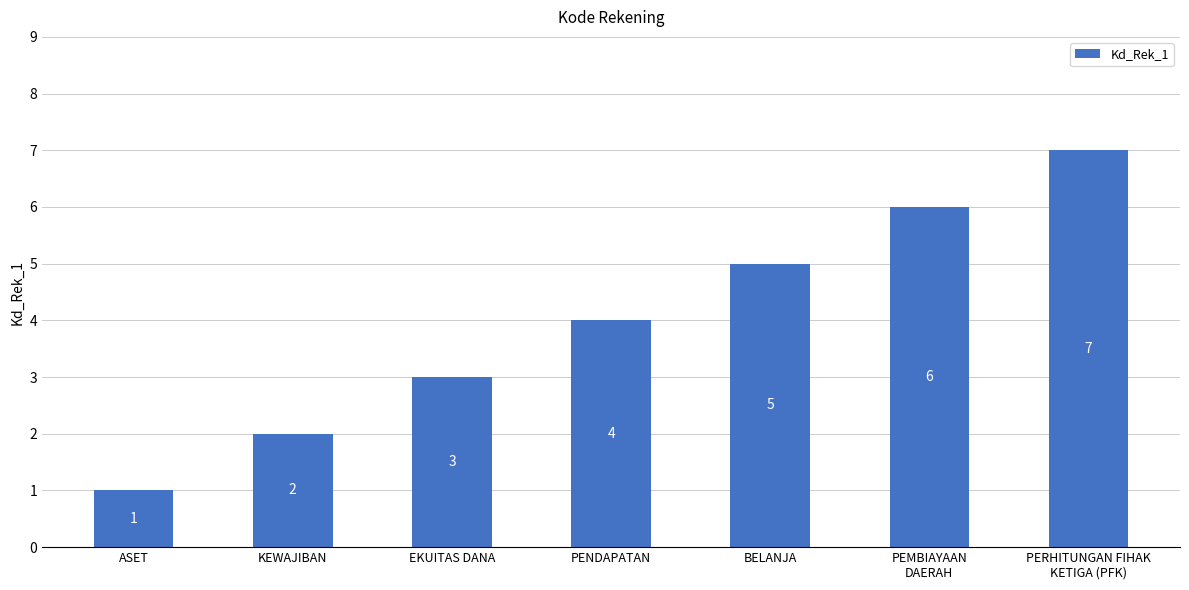

What is the ratio of the value at KEWAJIBAN to the value at PEMBIAYAAN
DAERAH?

0.3